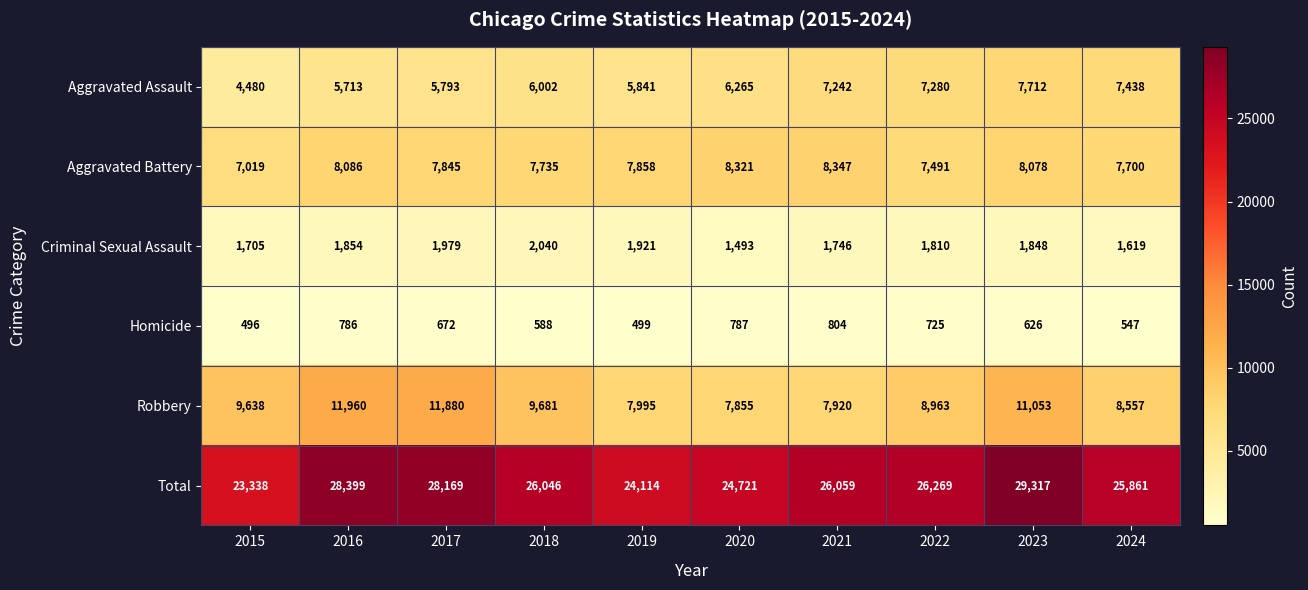

Rank the series by their maximum value, from lowest to highest.

Homicide, Criminal Sexual Assault, Aggravated Assault, Aggravated Battery, Robbery, Total